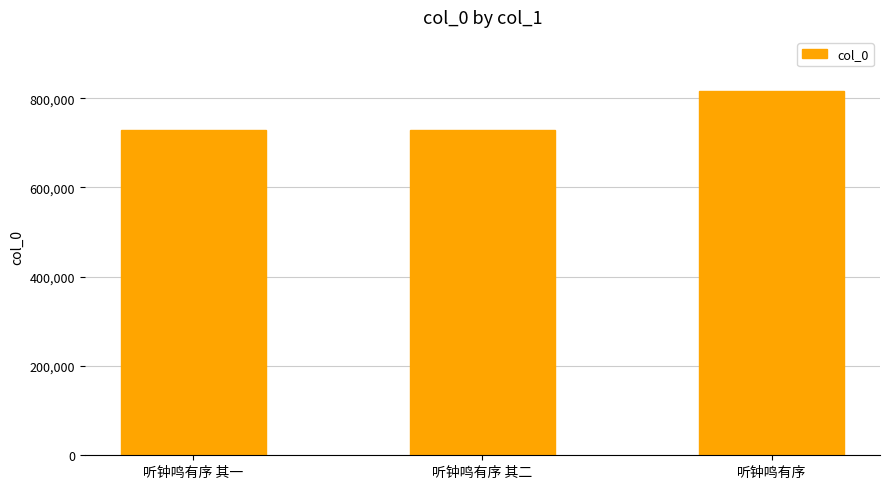

The value at 听钟鸣有序 其二 is 727662. True or false?

True